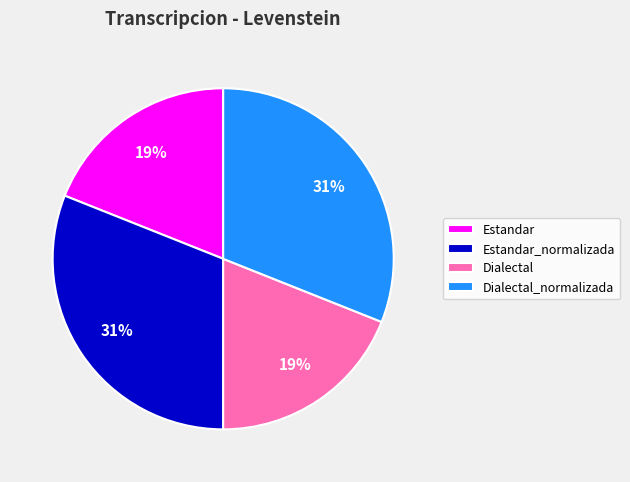

Is it true that Estandar is 24% of the pie?

False